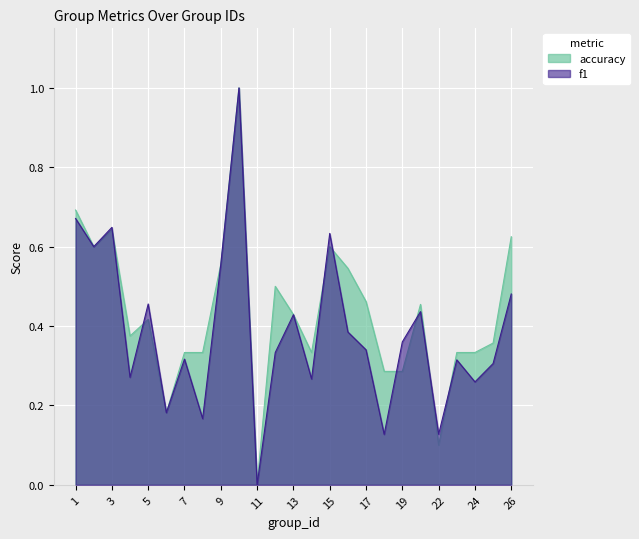

Reading left to right, what are all the values shown in this chart?

f1: 1=0.7	2=0.6	3=0.6	4=0.3	5=0.5	6=0.2	7=0.3	8=0.2	9=0.6	10=1.0	11=0.0	12=0.3	13=0.4	14=0.3	15=0.6	16=0.4	17=0.3	18=0.1	19=0.4	21=0.4	22=0.1	23=0.3	24=0.3	25=0.3	26=0.5
accuracy: 1=0.7	2=0.6	3=0.6	4=0.4	5=0.4	6=0.2	7=0.3	8=0.3	9=0.6	10=1.0	11=0.0	12=0.5	13=0.4	14=0.3	15=0.6	16=0.5	17=0.5	18=0.3	19=0.3	21=0.5	22=0.1	23=0.3	24=0.3	25=0.4	26=0.6